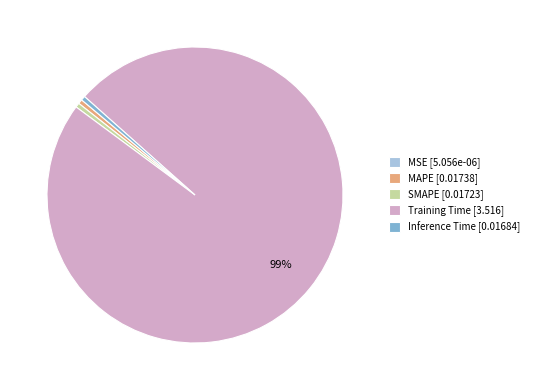

Does Training Time [3.516] account for over 50% of the chart?

Yes